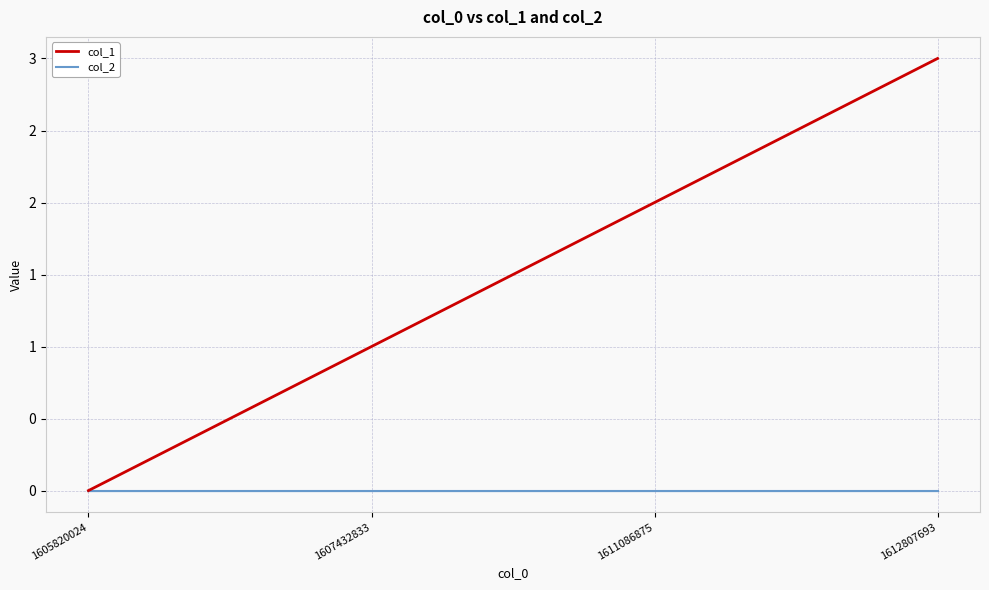

At which label does col_1 first exceed 2?

1612807693